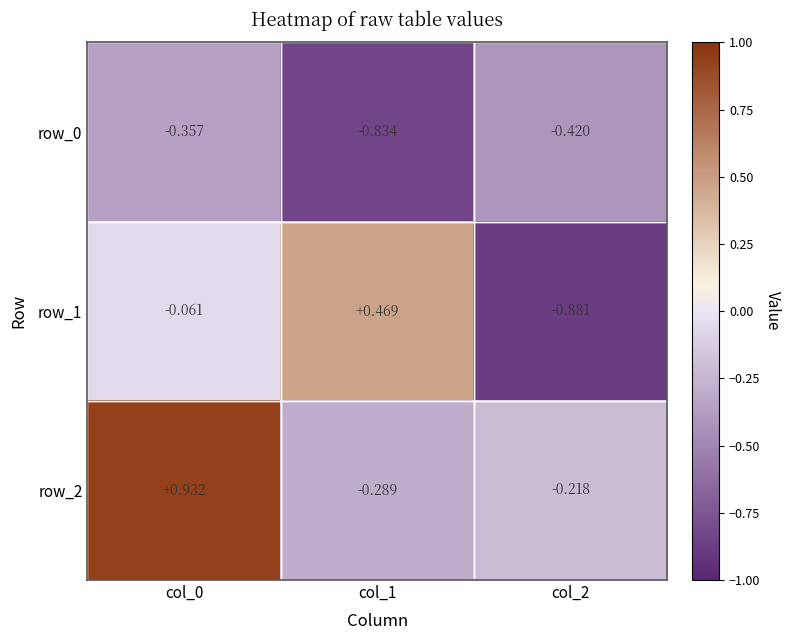

Is the value of row_1 at col_1 greater than the value of row_2 at col_0?

No